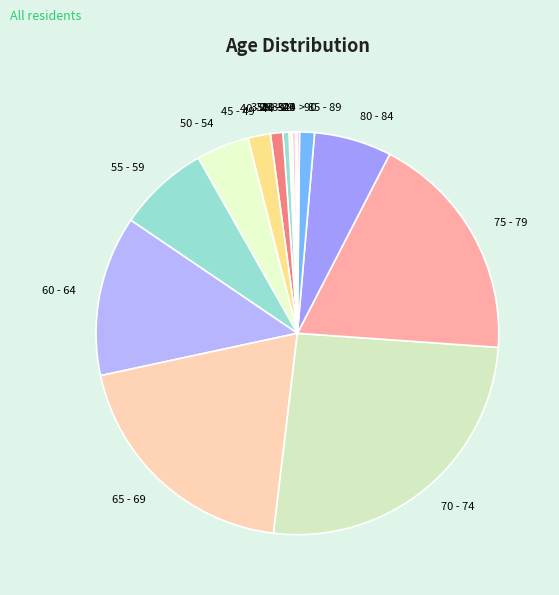

What is the largest slice in the pie chart?

70 - 74